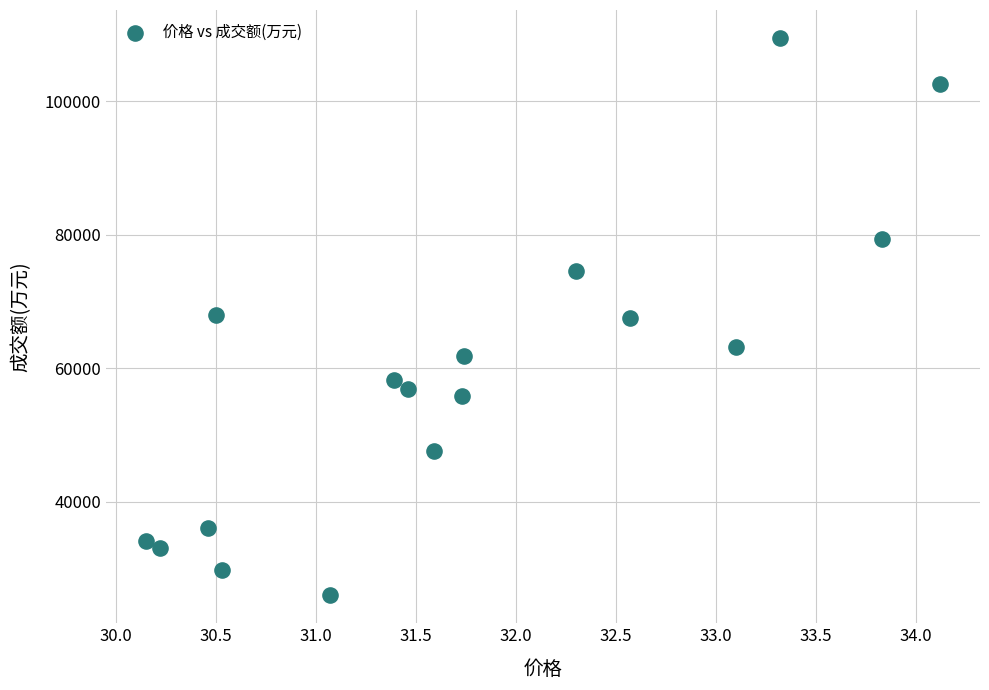

What is the range of Y values (max minus min)?

83495